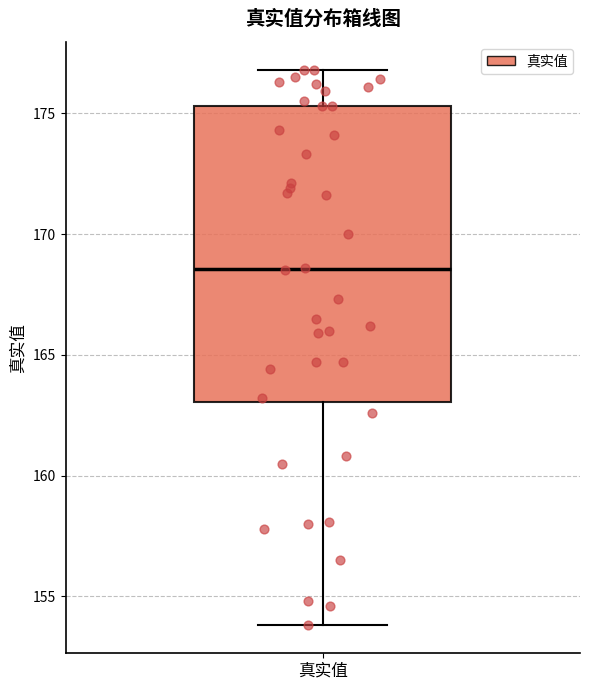

Where does the median line of the box for 真实值 sit on the y-axis? The values are not printed on the chart, so give them approximately, as read against the axis.

168.5